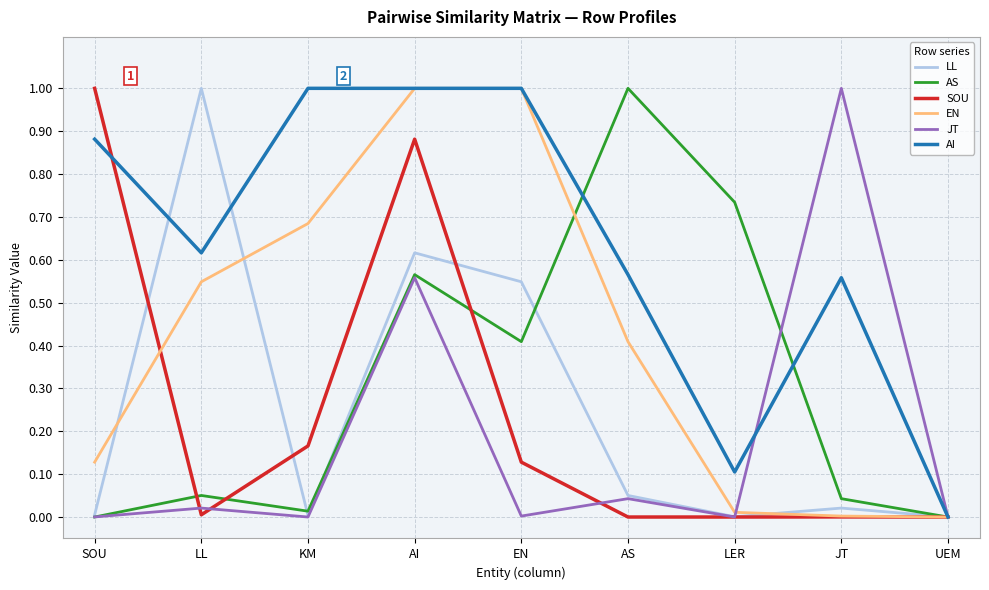

Is it true that SOU equals 0.0 at LER?

True